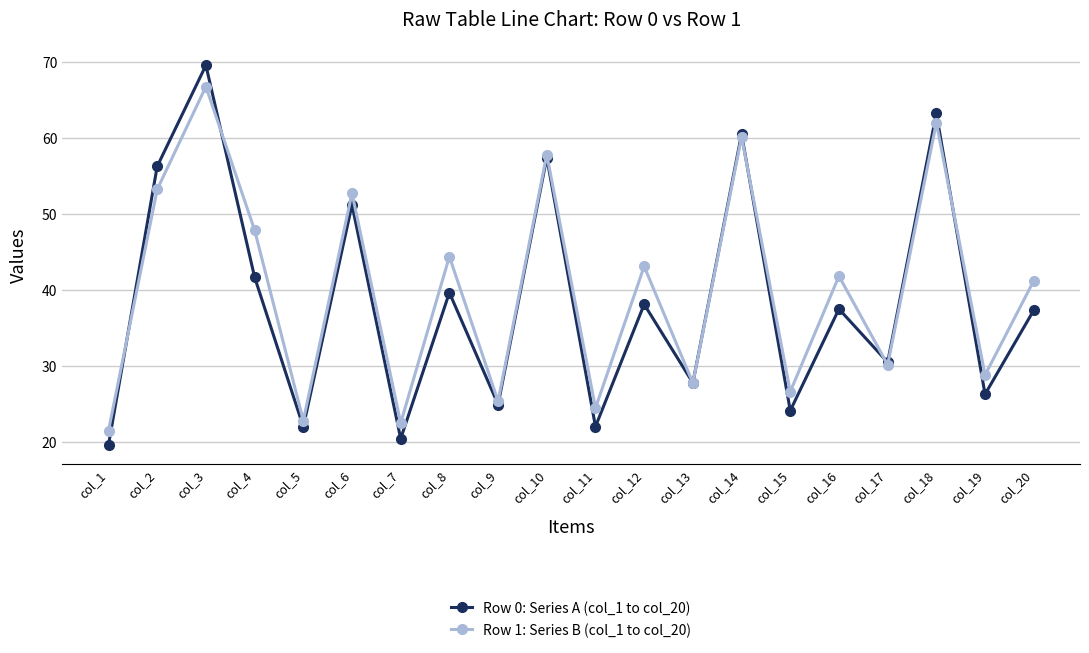

How many distinct data groups are displayed?

2